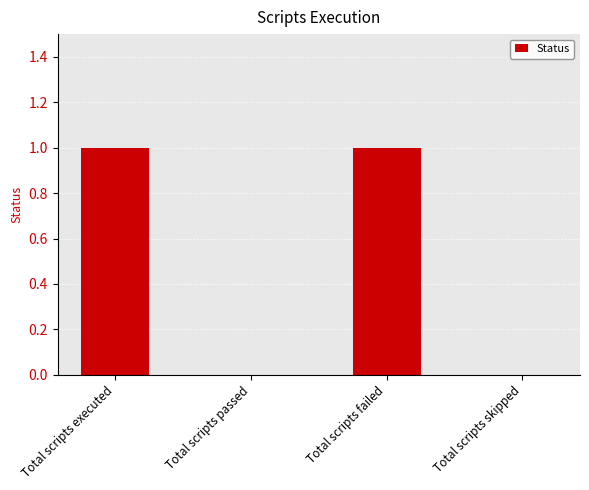

Approximately how many times larger is the value at Total scripts executed compared to Total scripts failed?

1.0